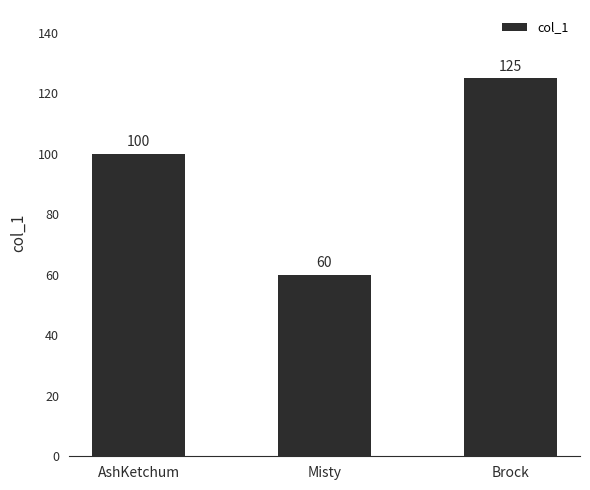

What is the smallest value displayed?

60